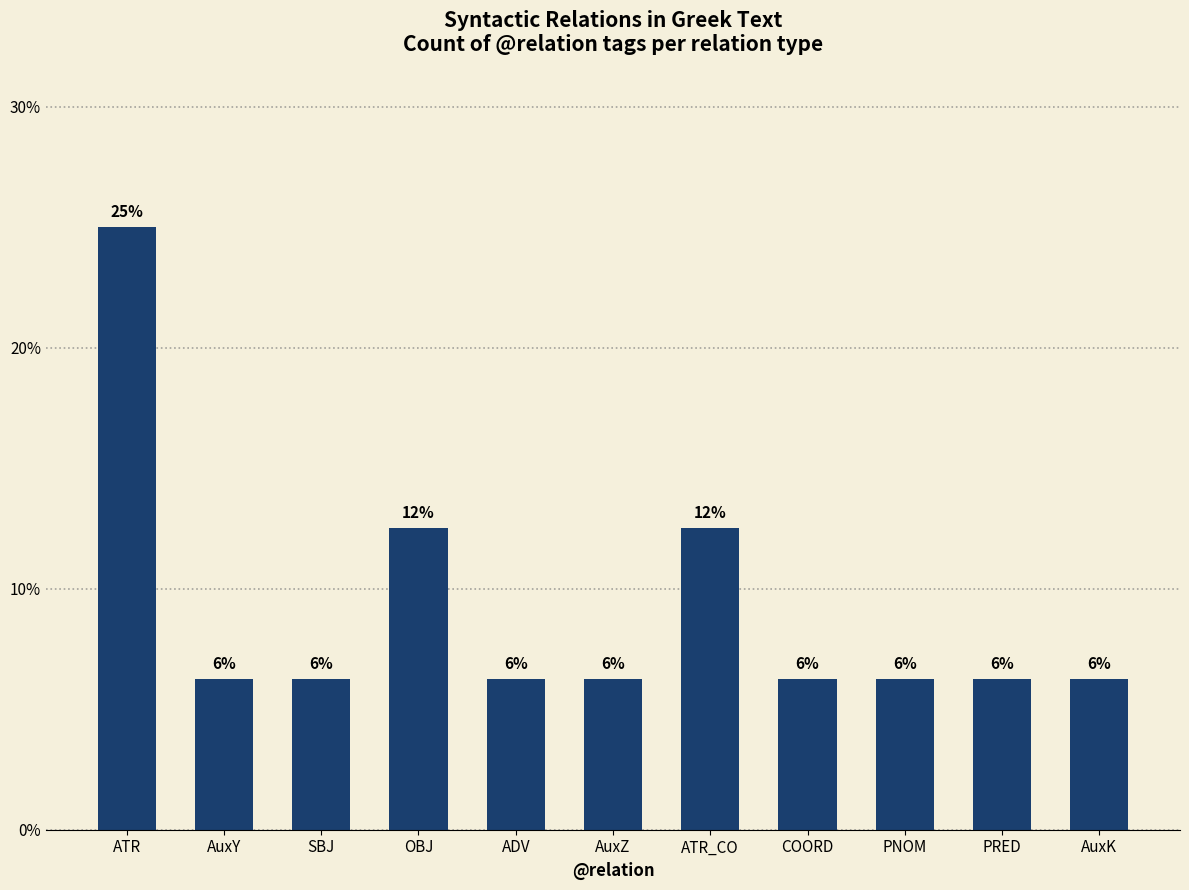

Are the bars grouped side by side (vs. stacked)?

No